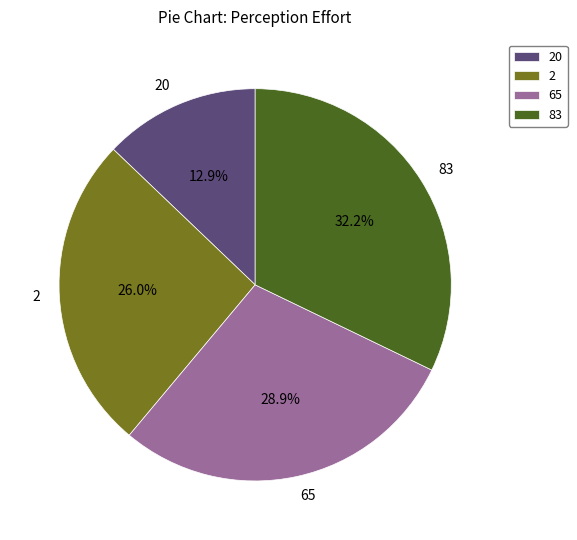

To the nearest percent, what is the average slice percentage?

25%